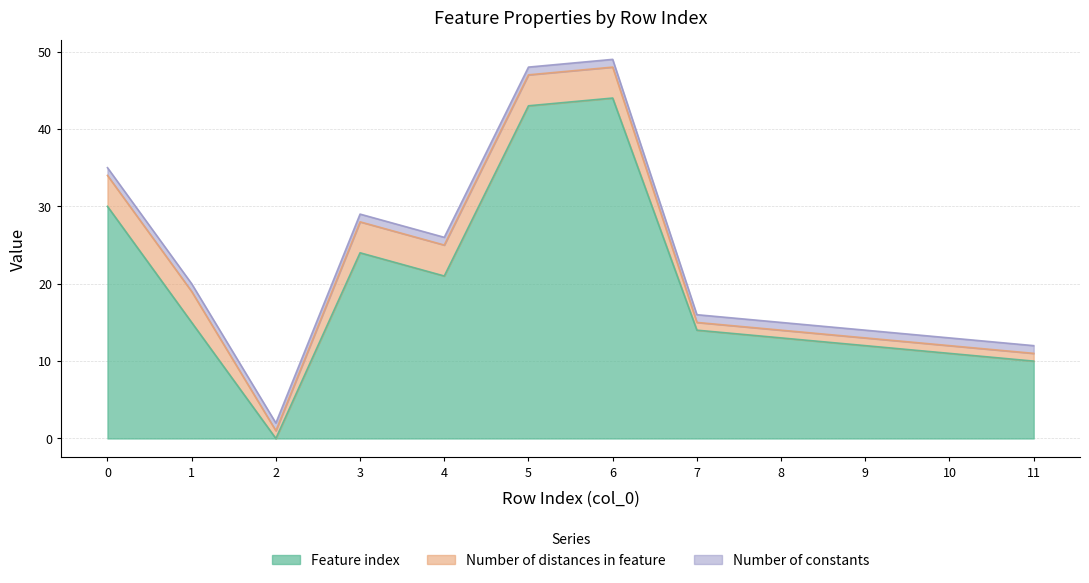

Does the chart display data point markers on the line(s)?

No